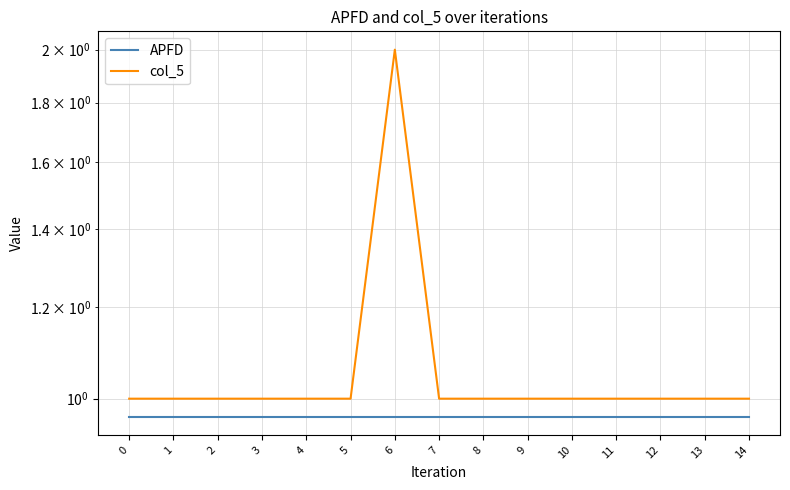

The col_5 series shows 2.0 at 6. True or false?

True